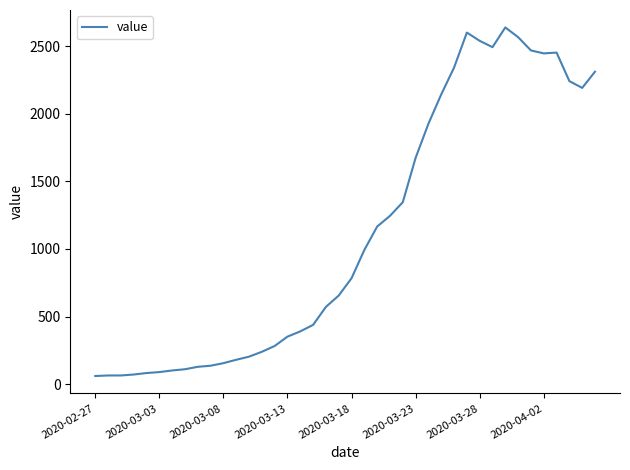

Does the chart have visible grid lines?

No